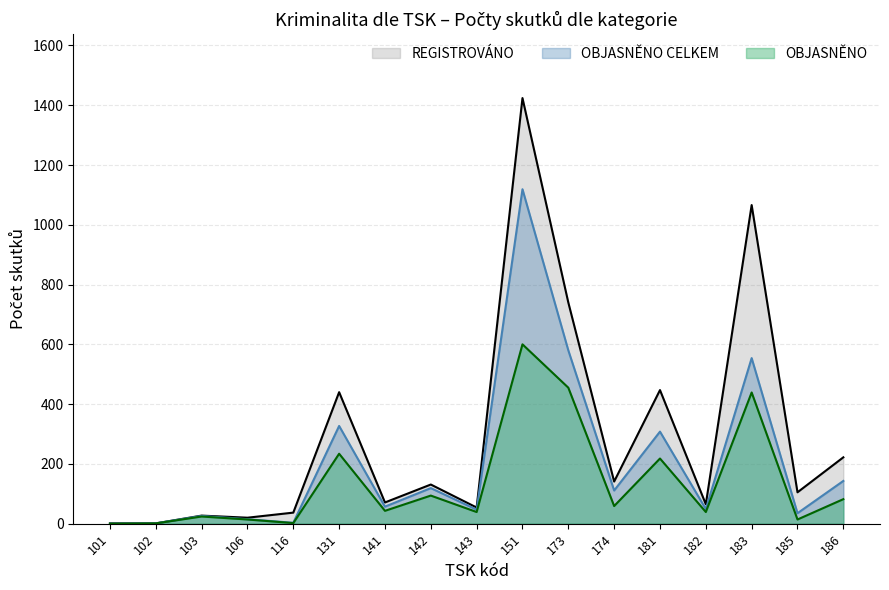

Count the number of categories in the chart.

17